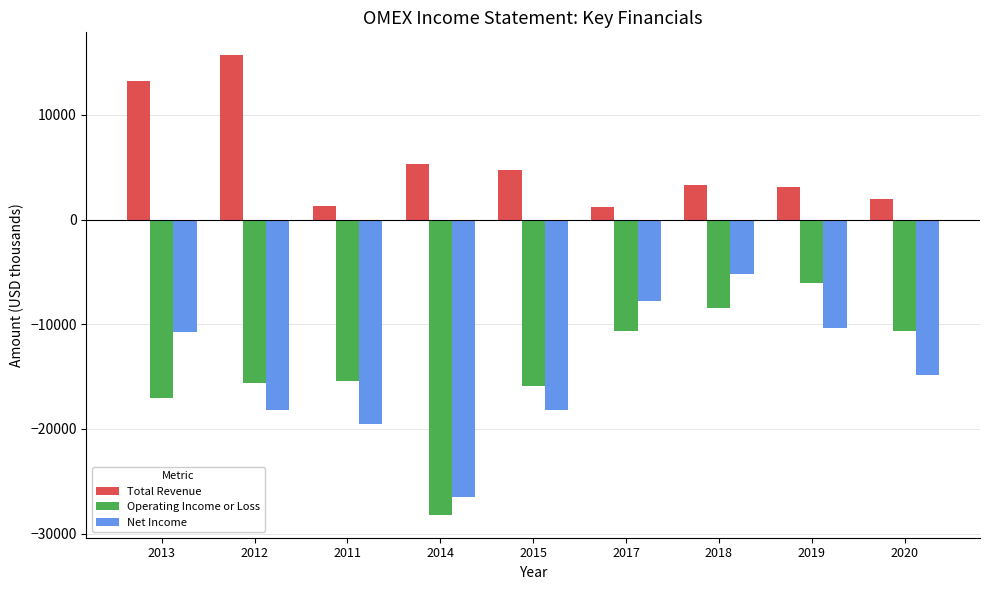

Which series has the widest spread of values?

Operating Income or Loss